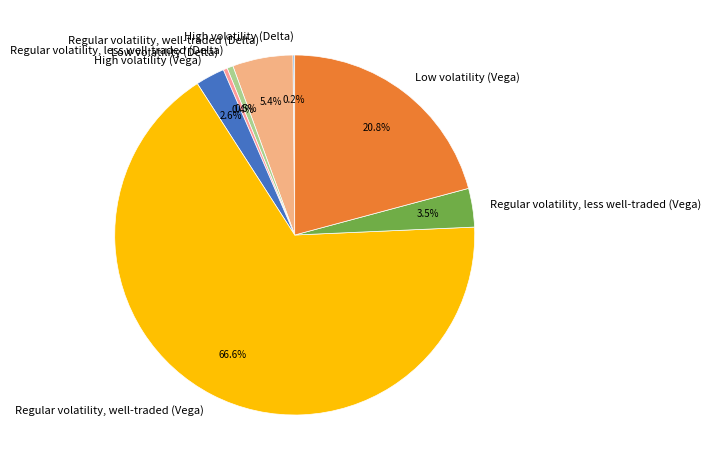

What portion of the pie excludes Regular volatility, less well-traded (Vega)?

96.5%